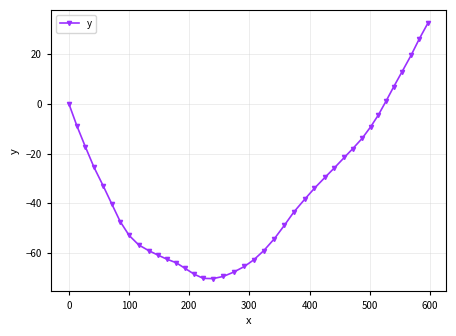

What is the value of the 34th point from the left?

-4.5